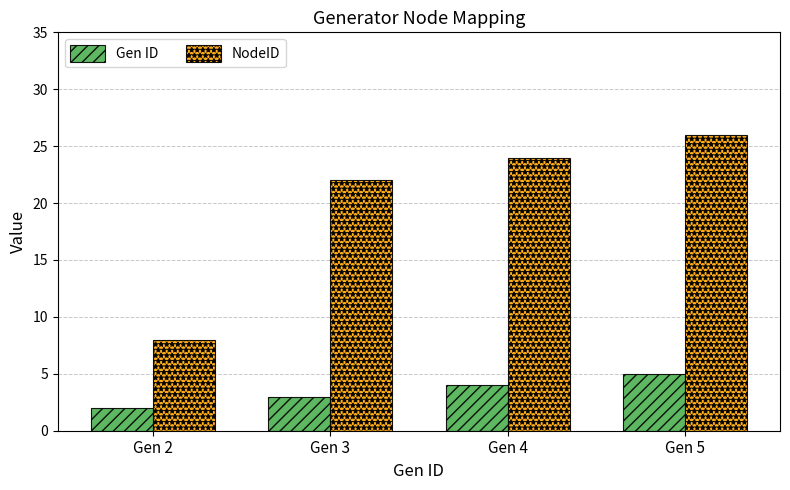

True or false: NodeID has a value of 26 at Gen 5.

True